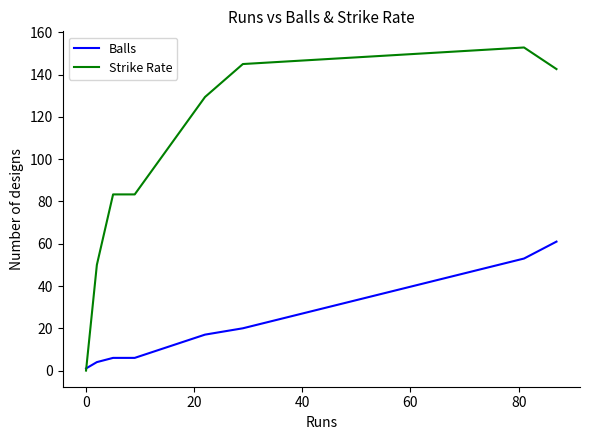

How many lines are shown in the chart?

2